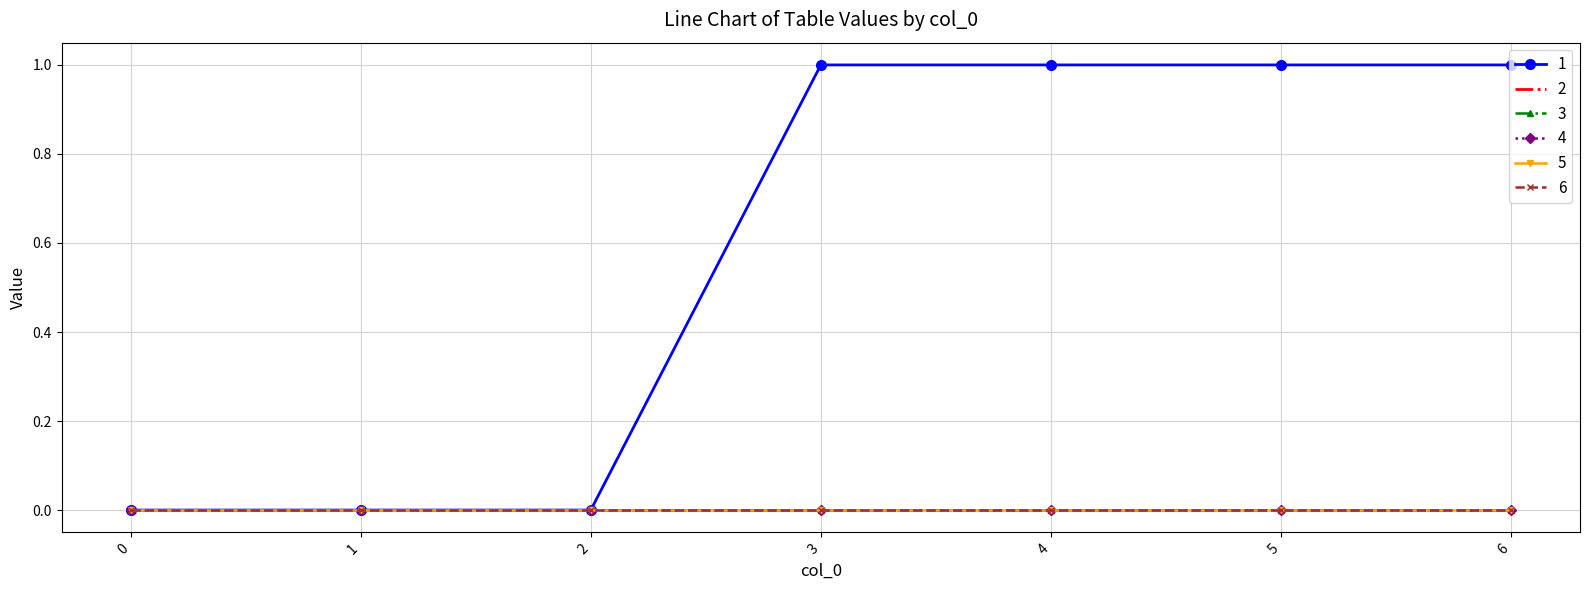

Reading right to left, transcribe all the data shown in this chart.

1: 6=1	5=1	4=1	3=1	2=0	1=0	0=0
2: 6=0	5=0	4=0	3=0	2=0	1=0	0=0
3: 6=0	5=0	4=0	3=0	2=0	1=0	0=0
4: 6=0	5=0	4=0	3=0	2=0	1=0	0=0
5: 6=0	5=0	4=0	3=0	2=0	1=0	0=0
6: 6=0	5=0	4=0	3=0	2=0	1=0	0=0